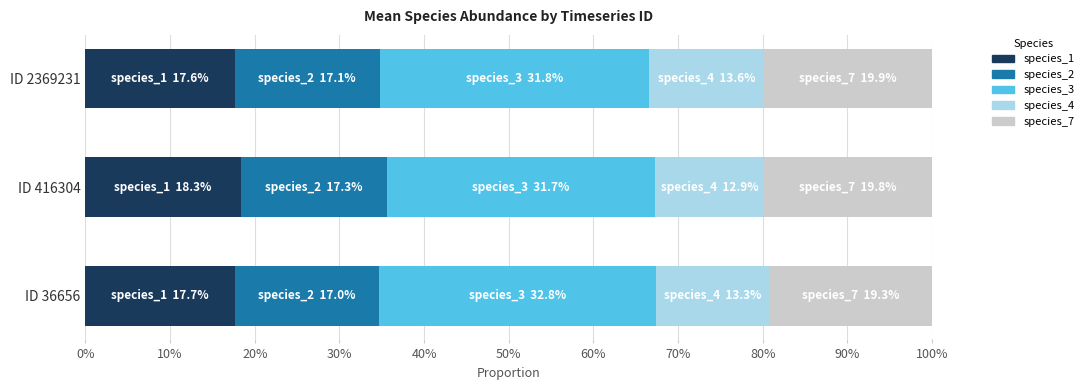

Which series has the widest spread of values?

species_3